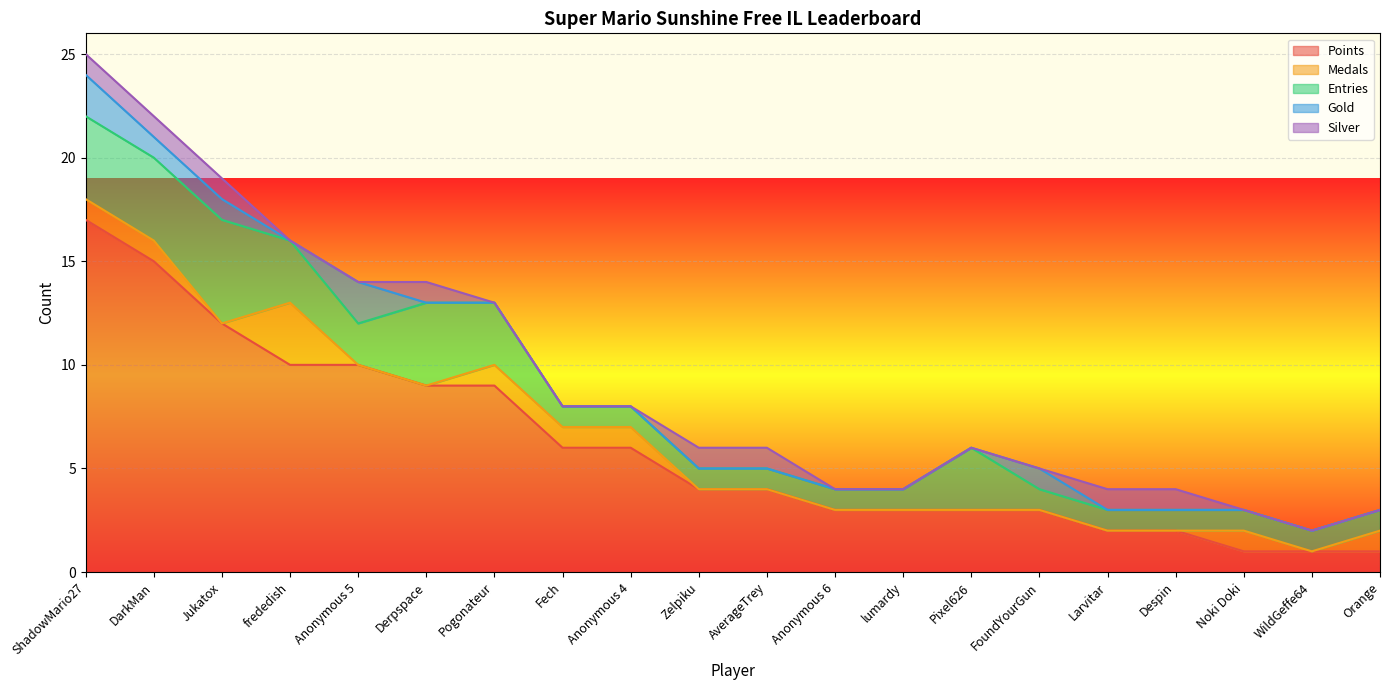

True or false: Points has a value of 5 at Pogonateur.

False